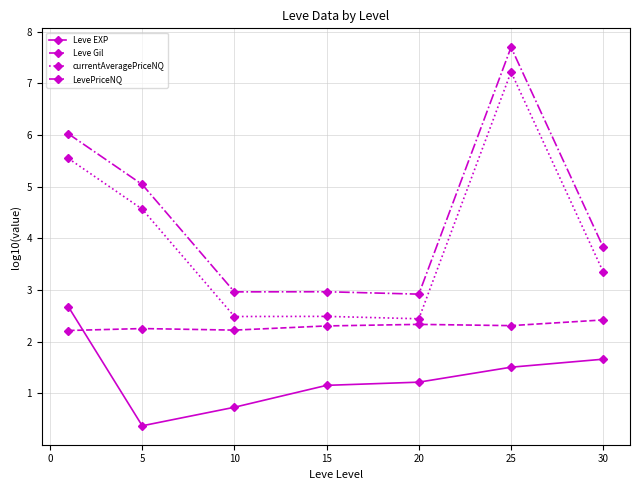

At how many categories does at least one series exceed 2?

7